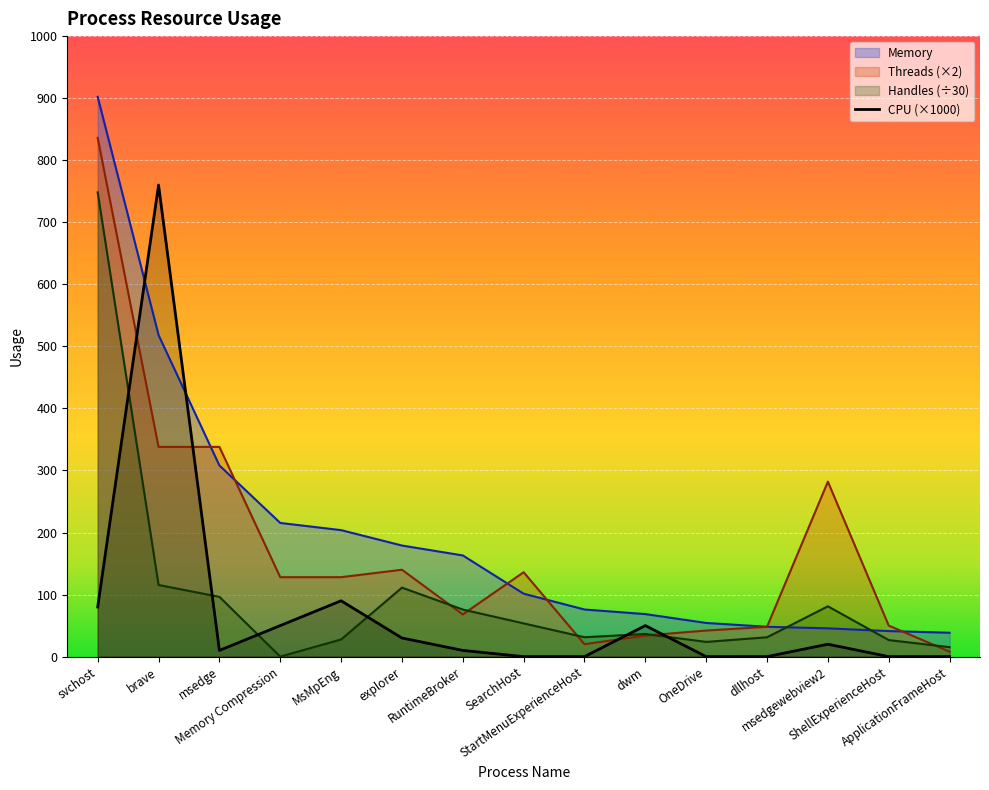

How many lines are shown in the chart?

4